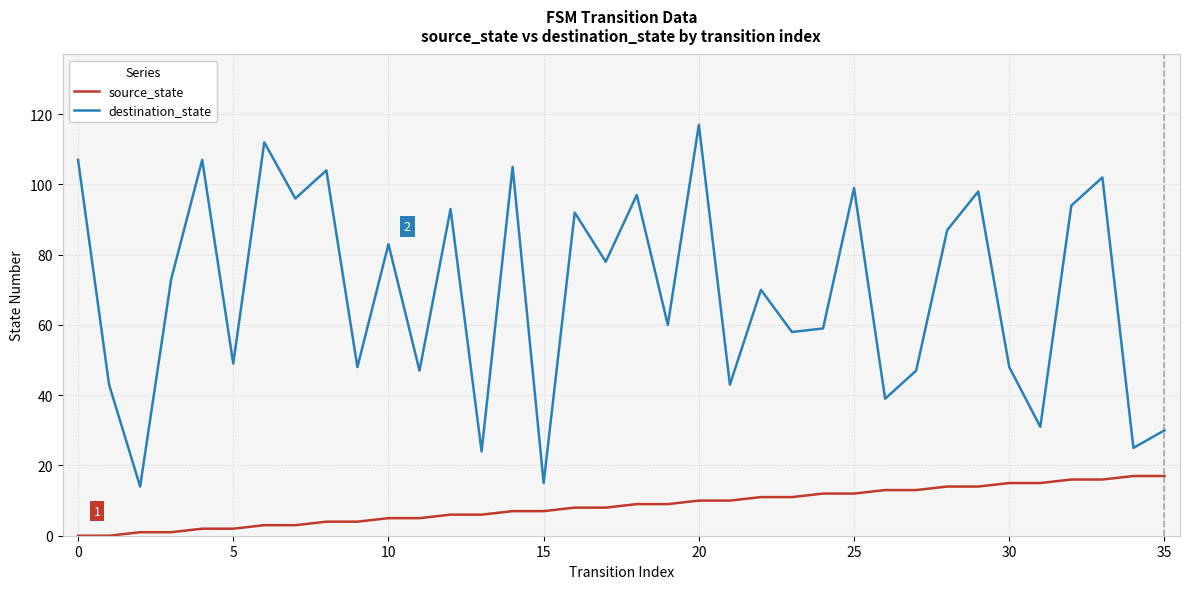

True or false: destination_state and source_state cross at least once.

False